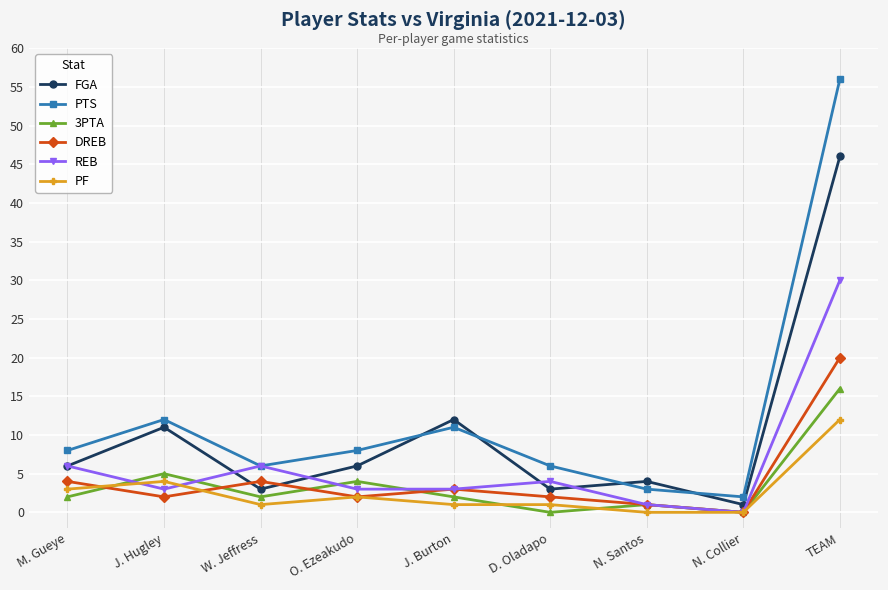

What is the spread (max minus min) of values at M. Gueye?

6